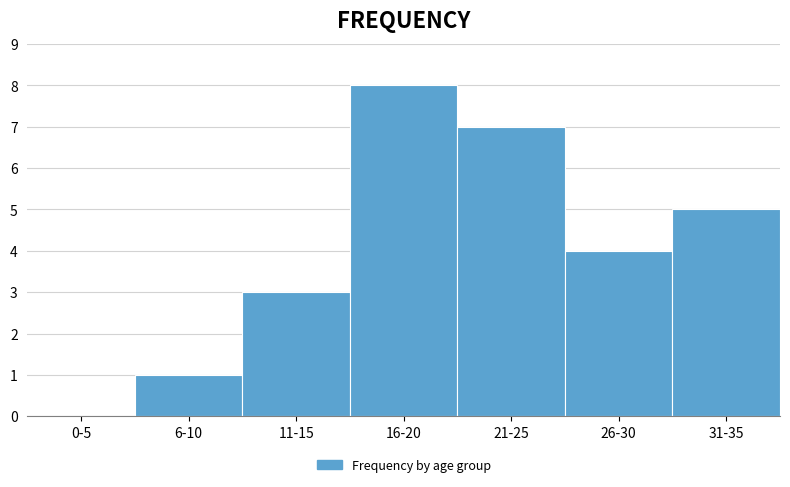

Reading right to left, list all the values displayed in this chart.

31-35=5	26-30=4	21-25=7	16-20=8	11-15=3	6-10=1	0-5=0